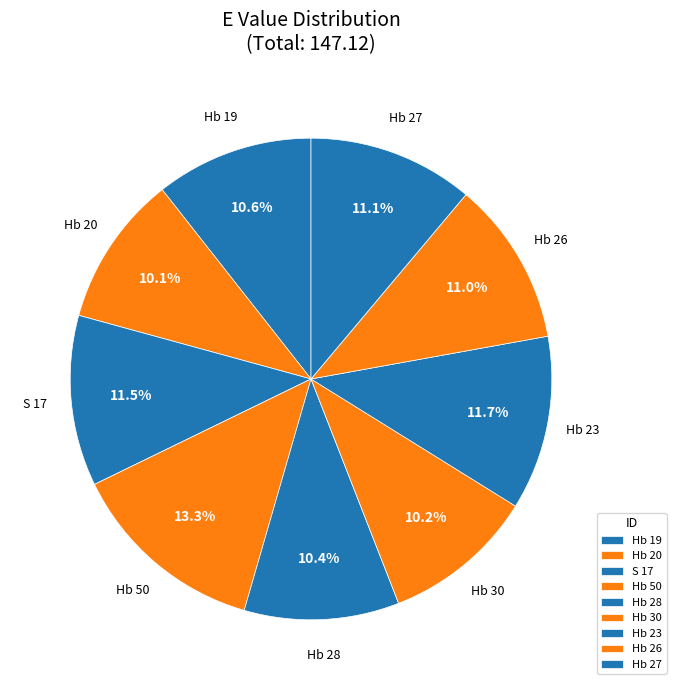

Is it true that Hb 27 is 11% of the pie?

True